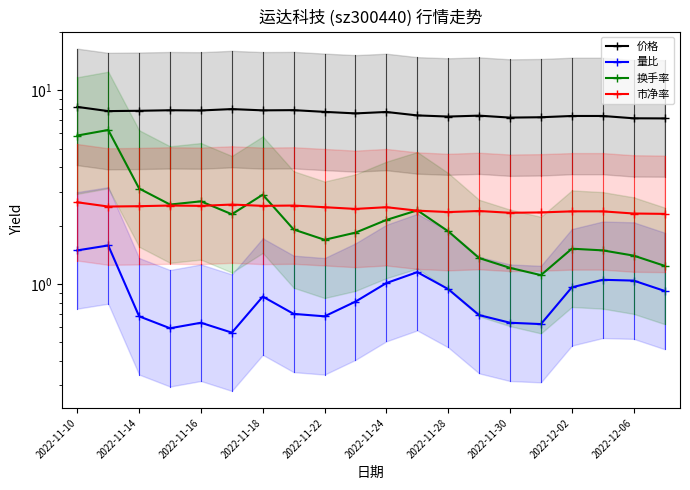

True or false: 价格 and 量比 intersect in this chart.

False